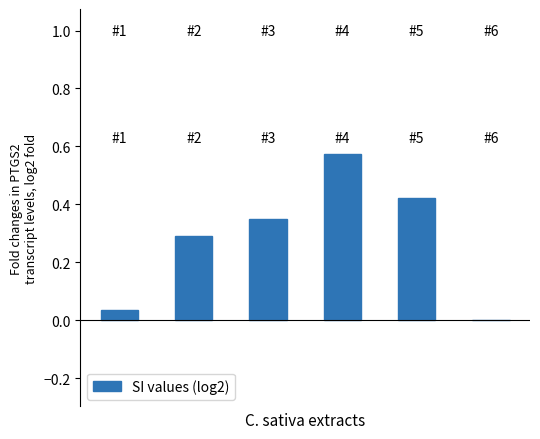

What is the sum of all values?

1.7